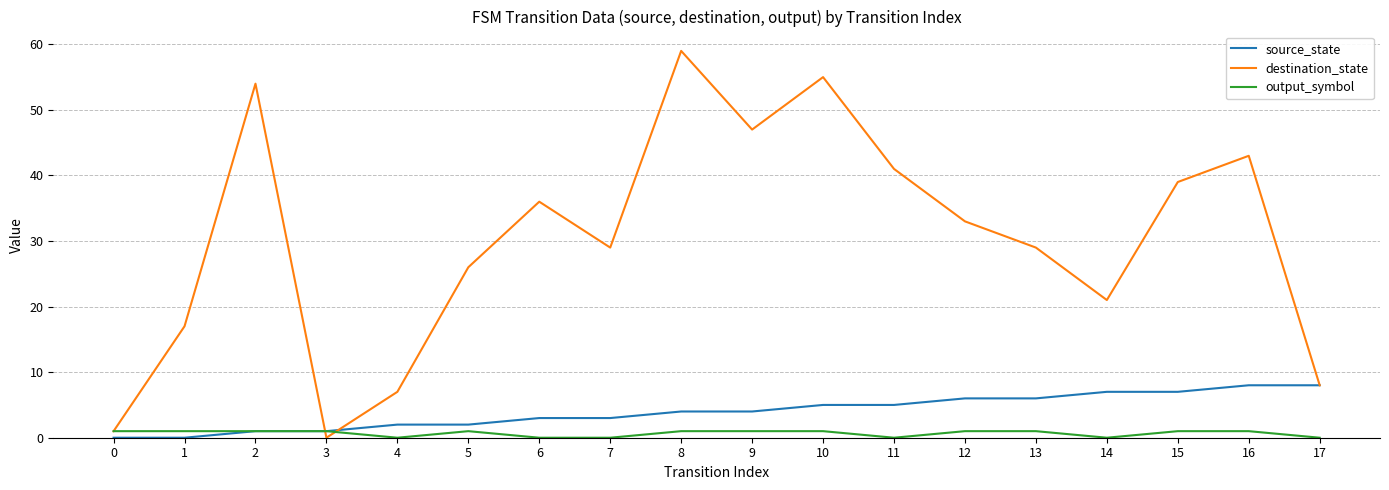

Is it true that source_state equals 6 at 12?

True